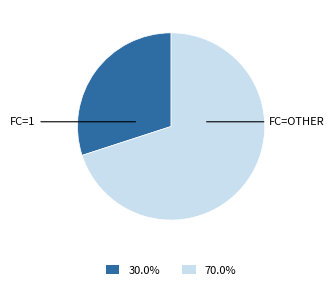

Count the number of slices in the pie.

2